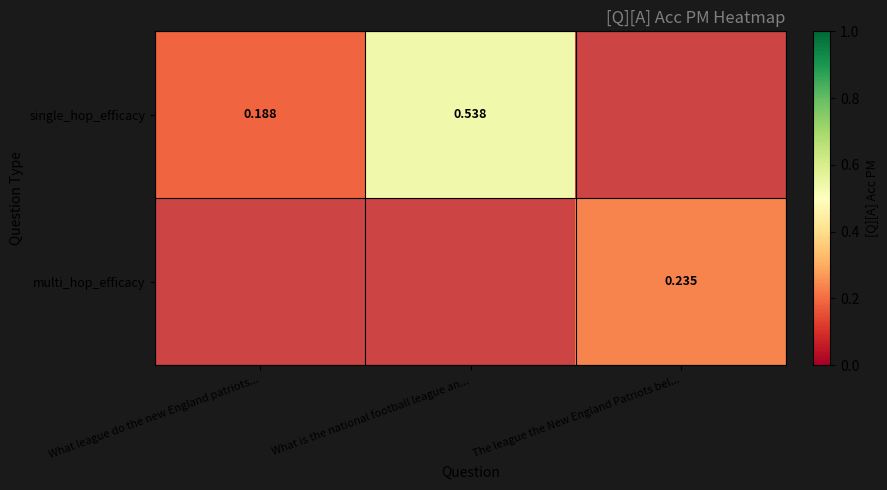

Which series has the largest range (max minus min)?

single_hop_efficacy